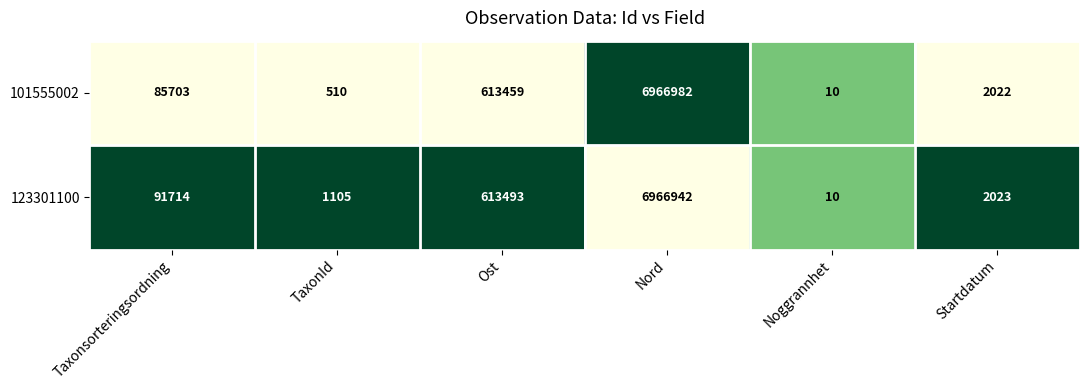

Which series changed the most between Taxonsorteringsordning and Noggrannhet?

123301100